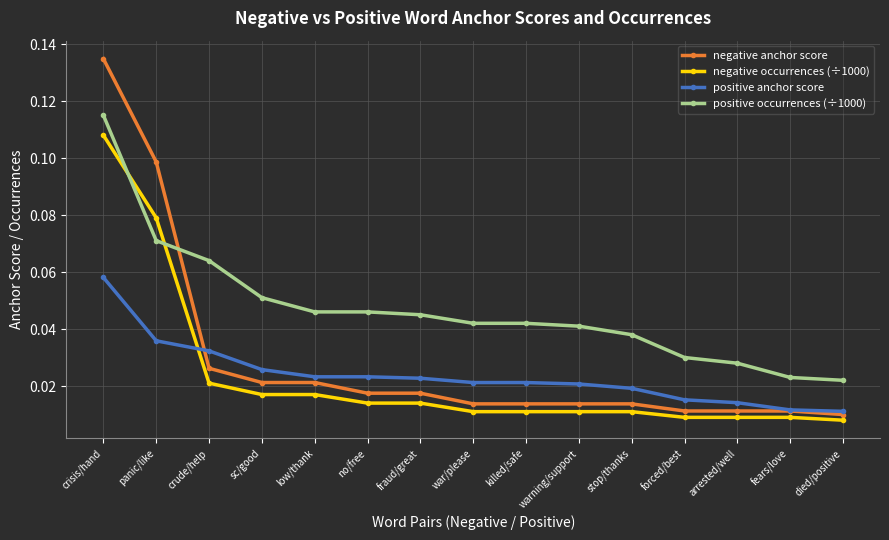

At how many categories does at least one series exceed 0?

15